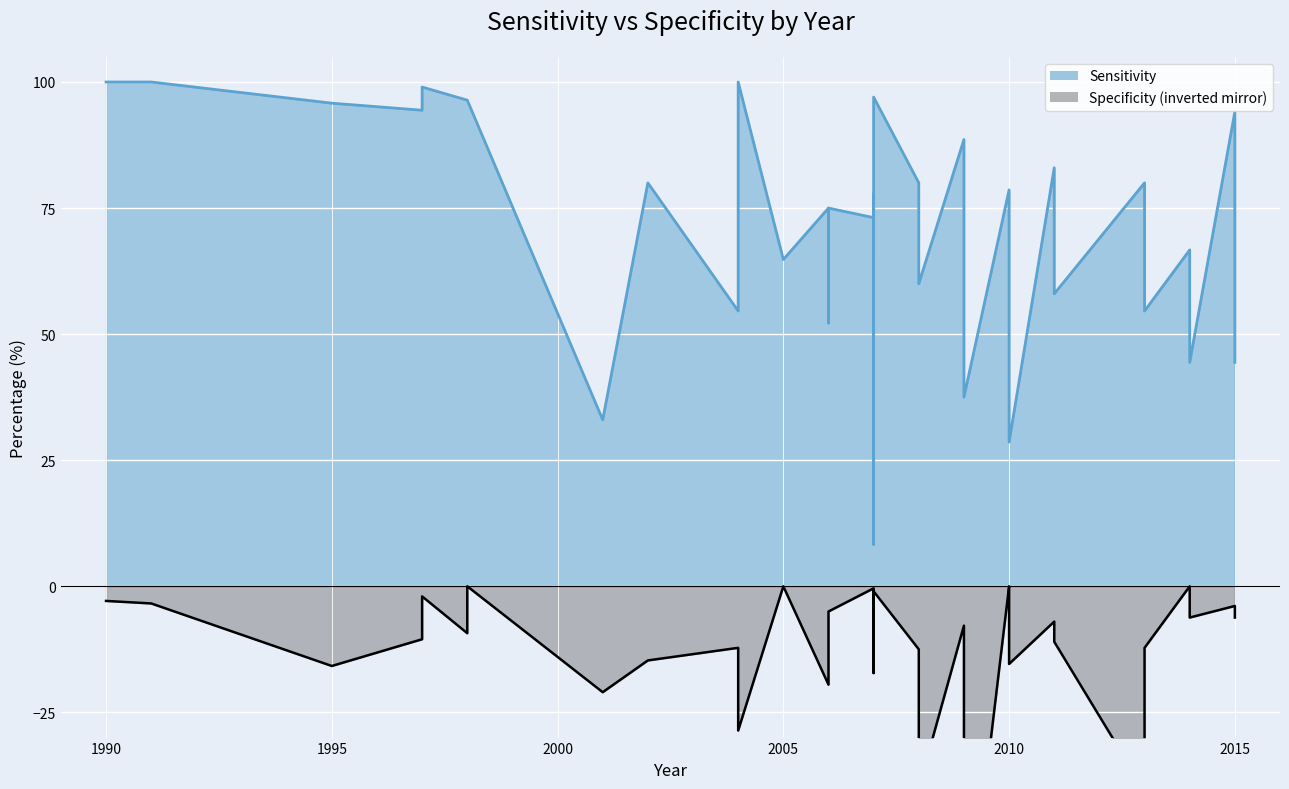

Which series has the largest total across all categories?

Sensitivity